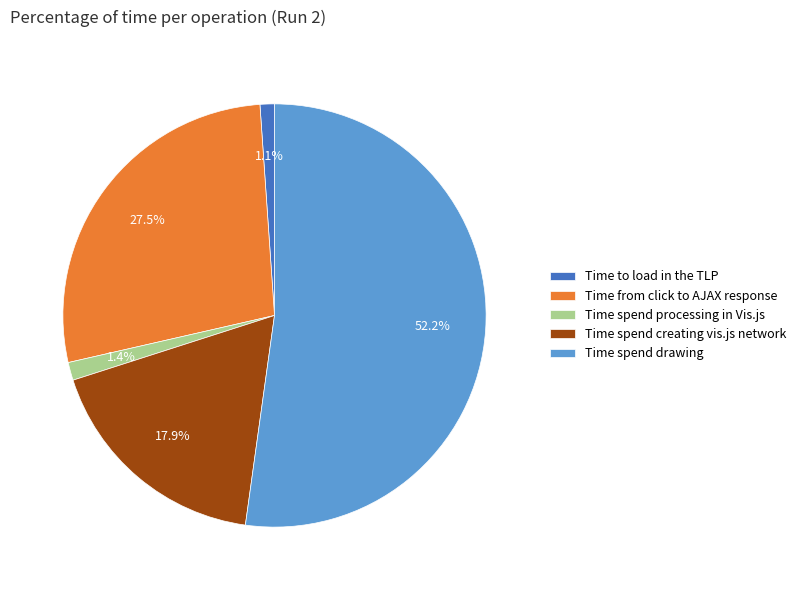

What is the total percentage of Time to load in the TLP and Time spend creating vis.js network?

19.0%